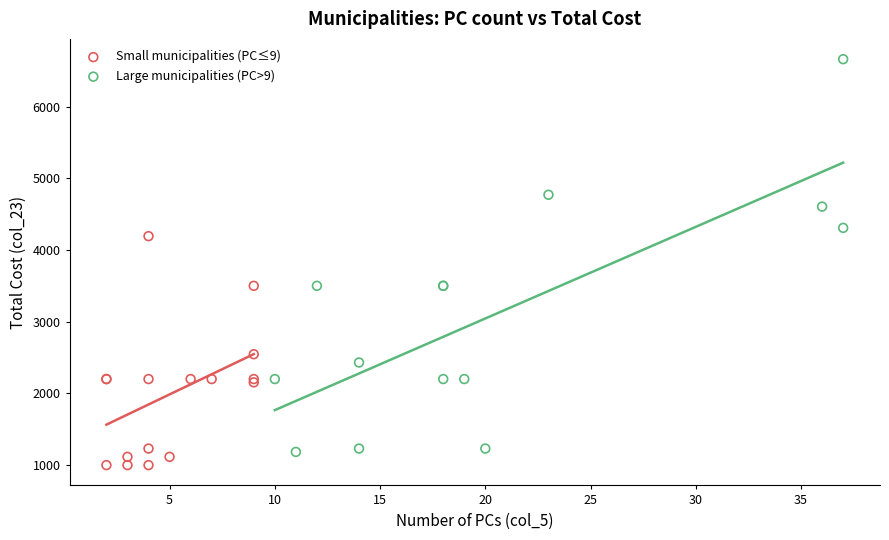

What are all the series names shown in the legend?

Small municipalities (PC≤9), Large municipalities (PC>9)